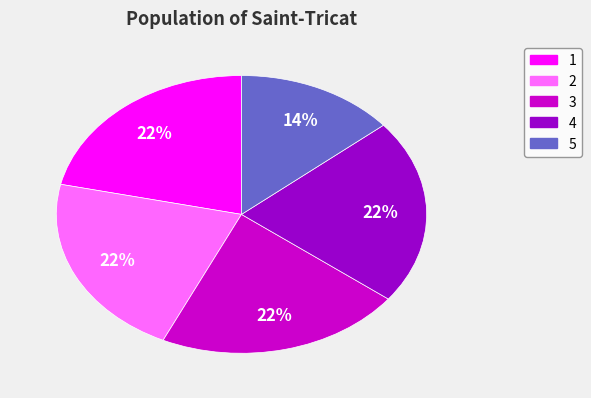

What is the ratio of the value at 4 to the value at 1?

1.0